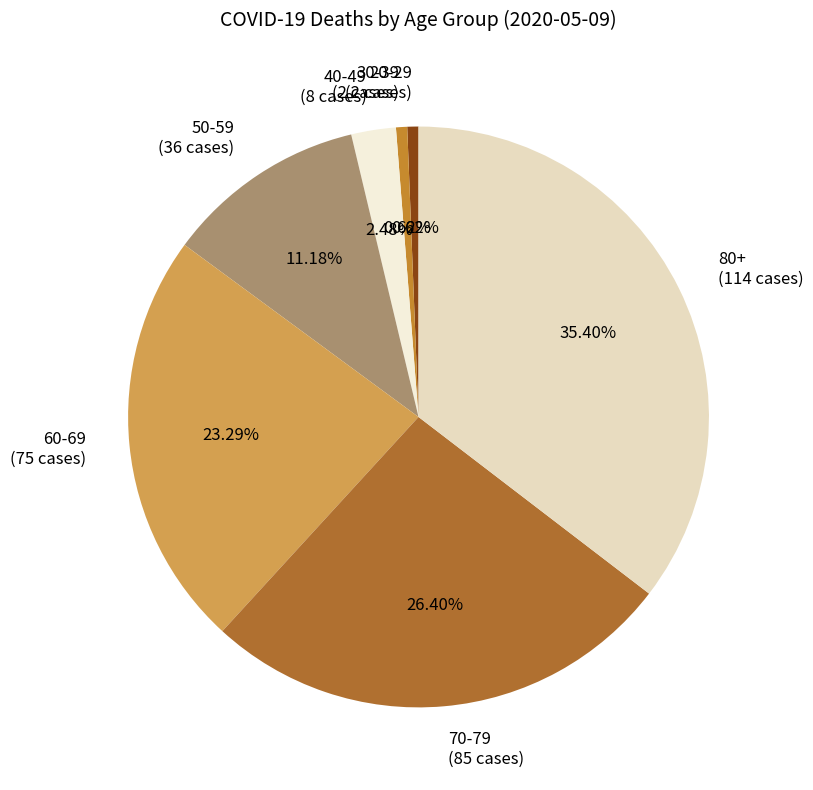

Between 20-29 (2 cases) and 80+ (114 cases), which is larger?

80+ (114 cases)